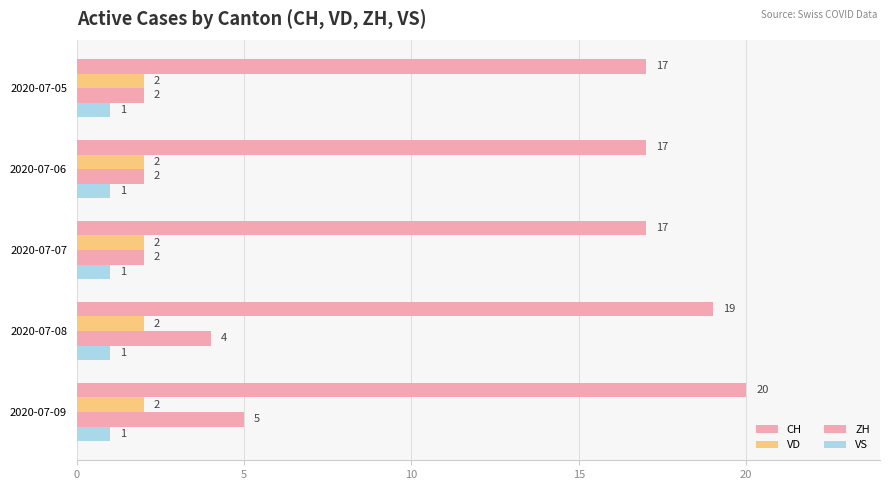

How many data points does each series have?

5